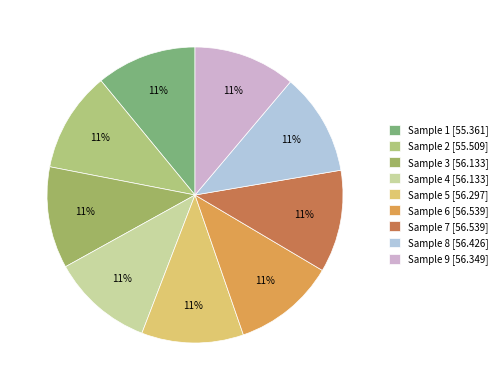

Count the number of slices in the pie.

9